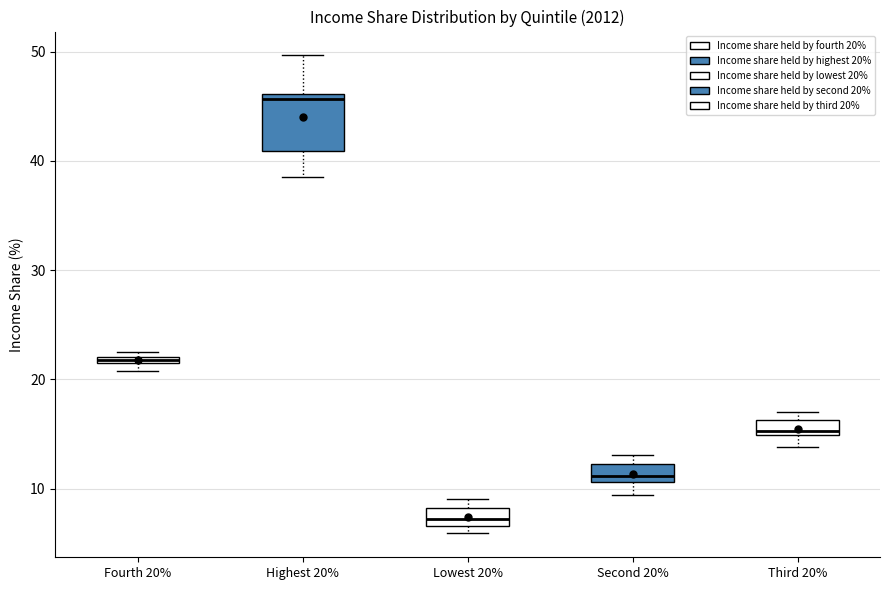

Which box is the tallest, from its lower edge to its upper edge?

Highest 20%